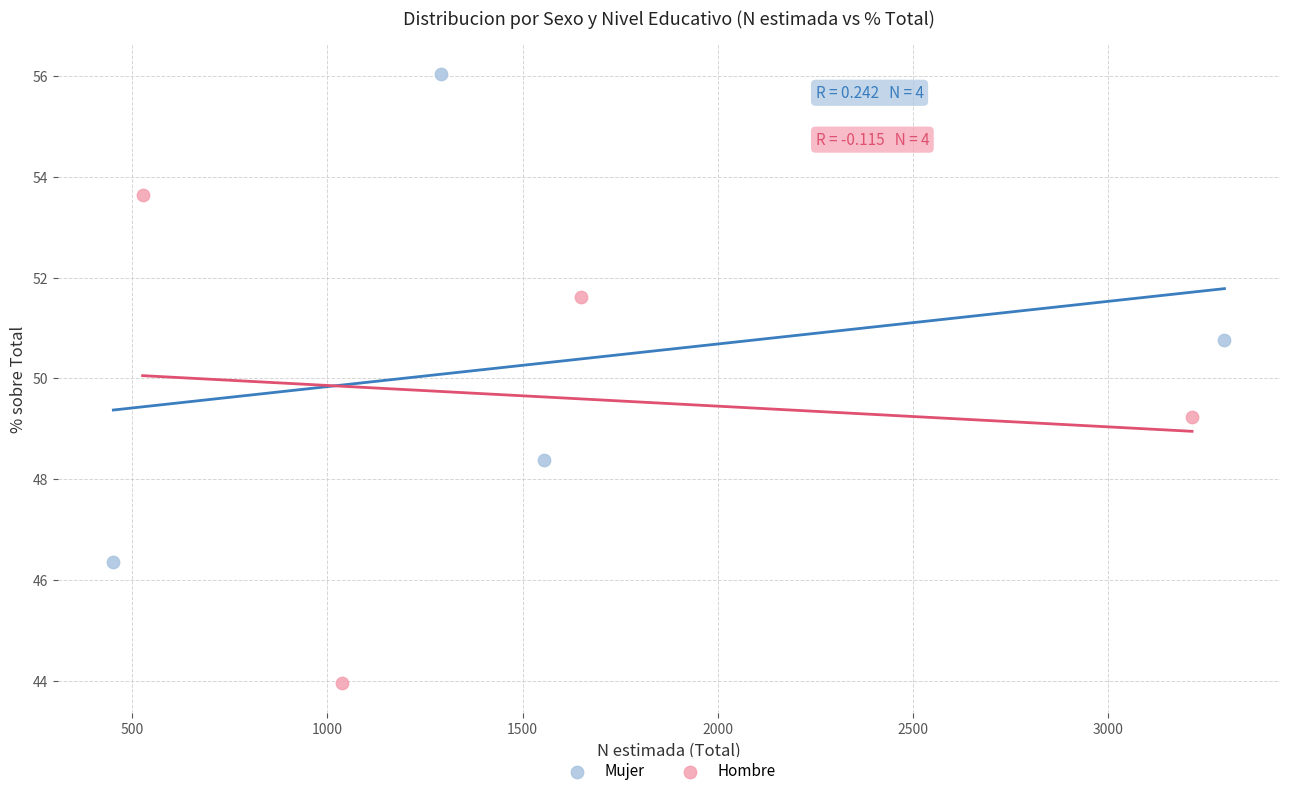

Which series reaches the maximum Y coordinate?

Mujer